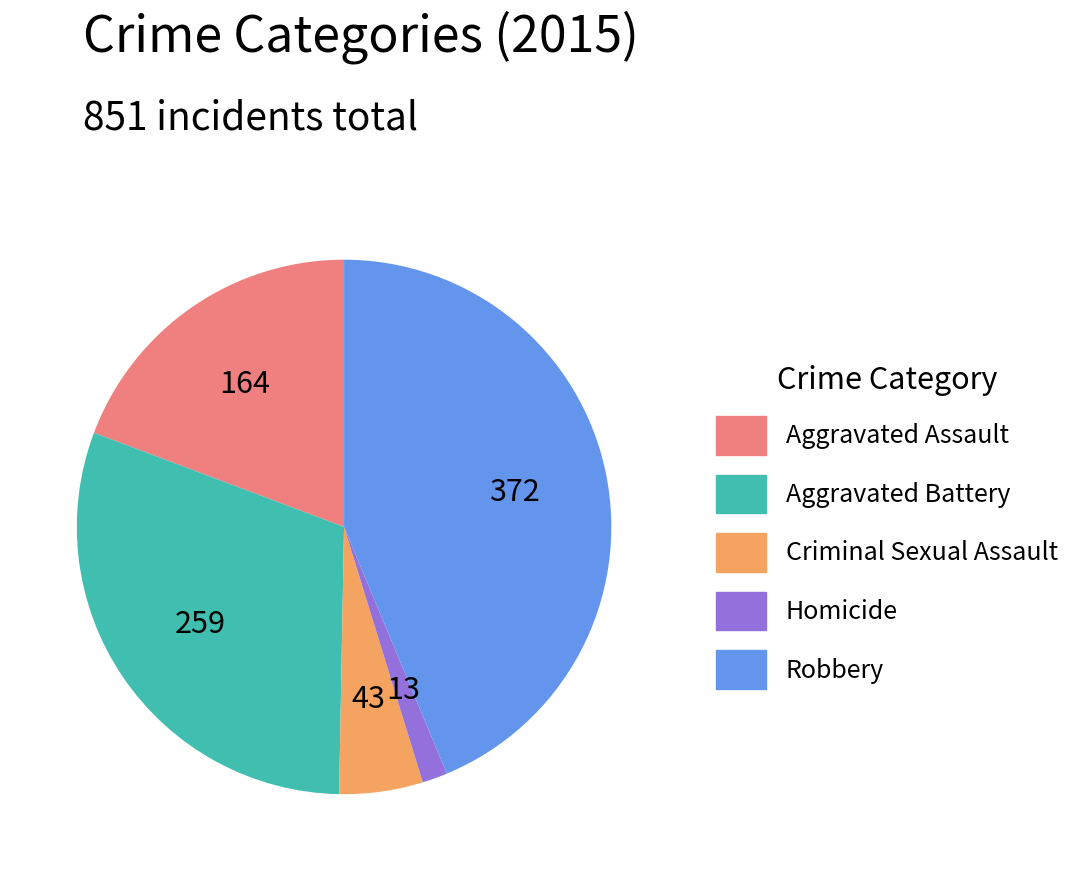

The Homicide slice represents 8% of the pie. True or false?

False